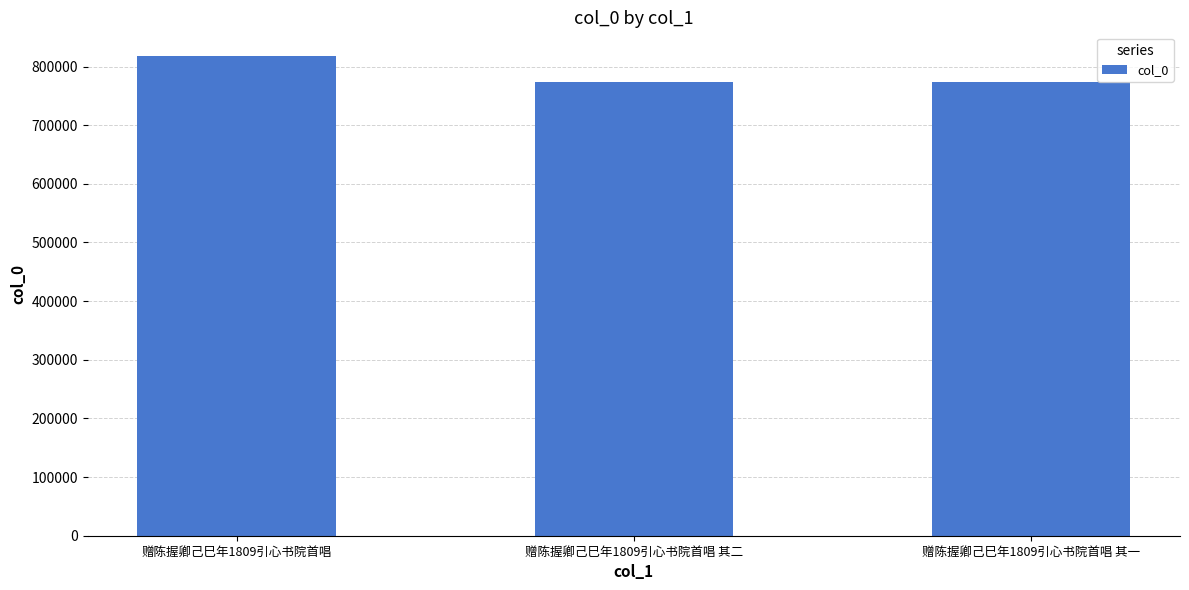

Is it true that the value at 赠陈握卿己巳年1809引心书院首唱 is 236750?

False